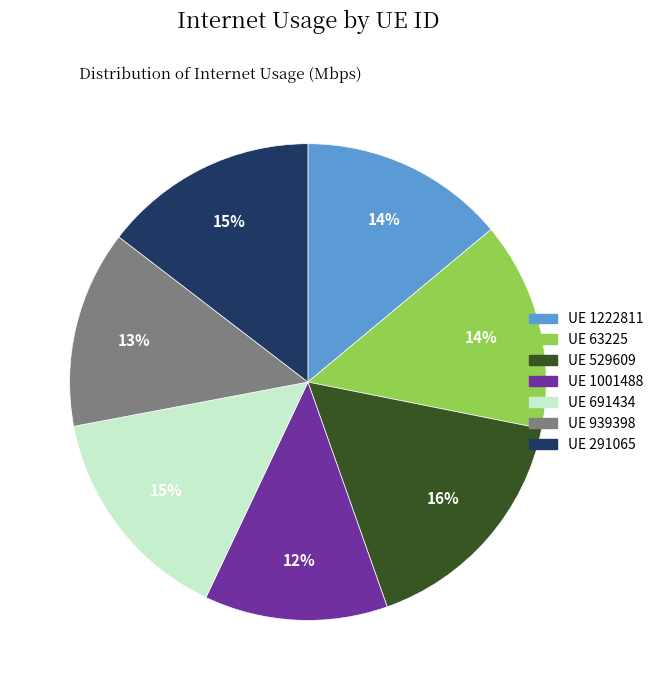

Is there a majority slice in this chart?

No